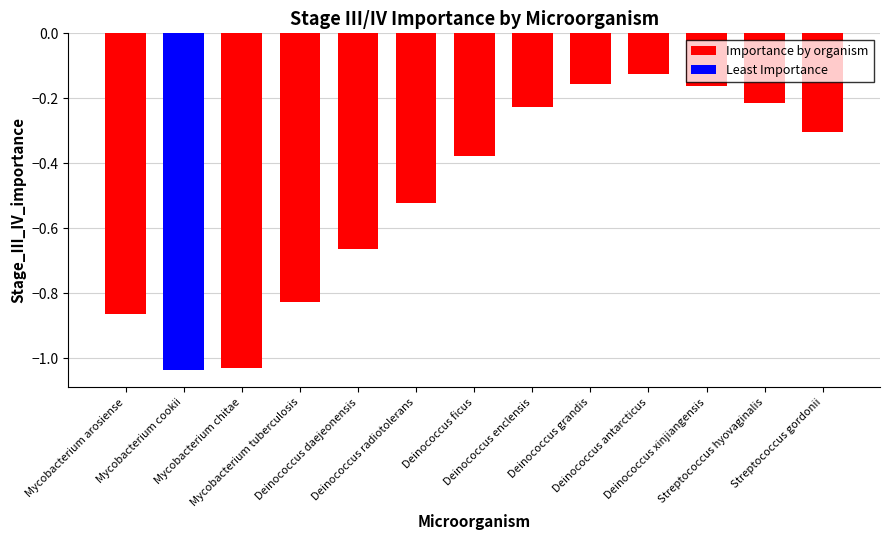

Which has a higher value, Mycobacterium cookii or Deinococcus daejeonensis?

Deinococcus daejeonensis